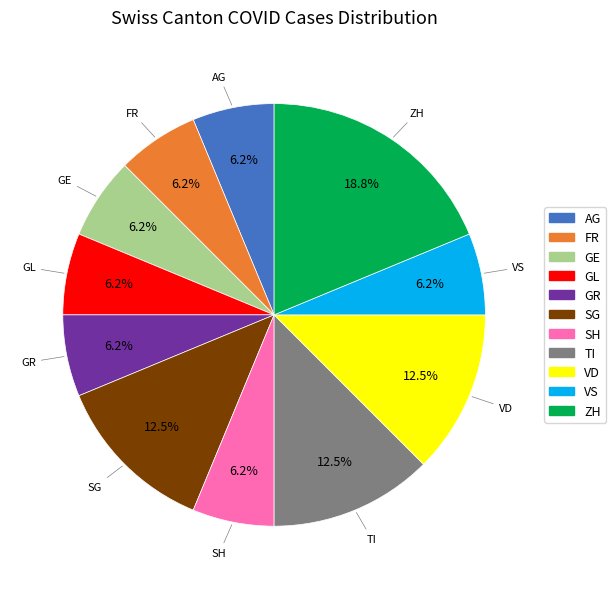

Is there any slice that represents more than half of the pie?

No